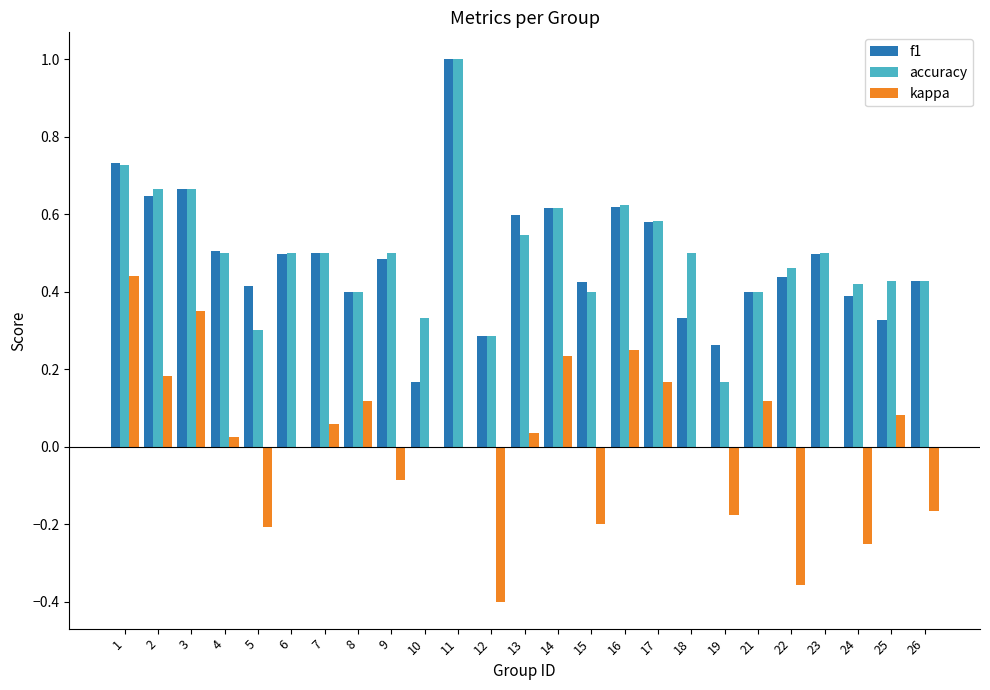

Count the number of categories in the chart.

25